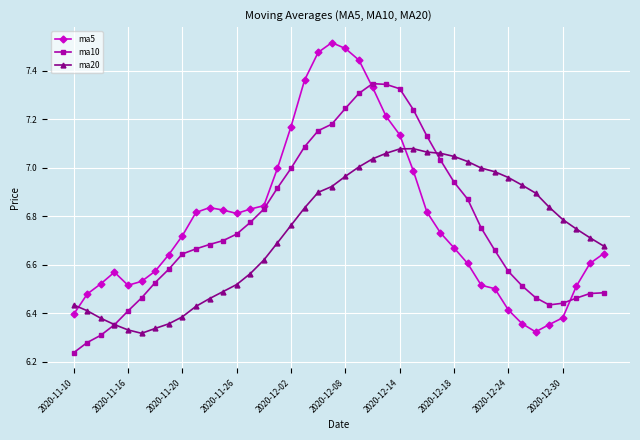

Rank the series by their maximum value, from lowest to highest.

ma20, ma10, ma5